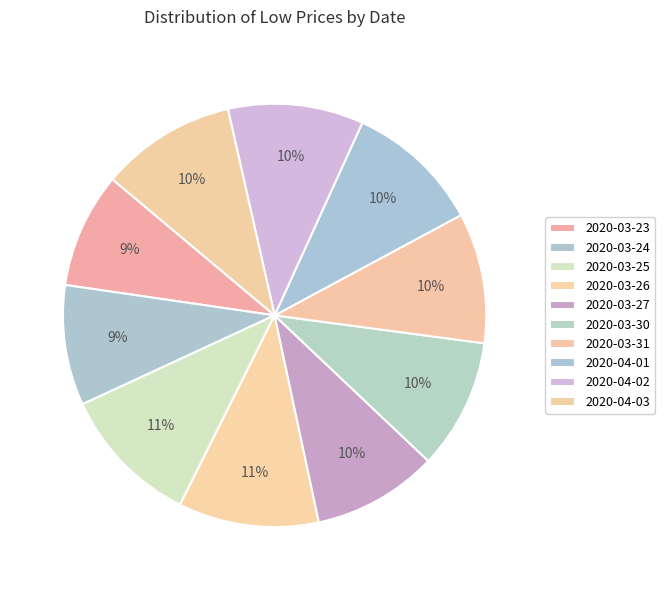

What is the smallest slice in the pie chart?

2020-03-23